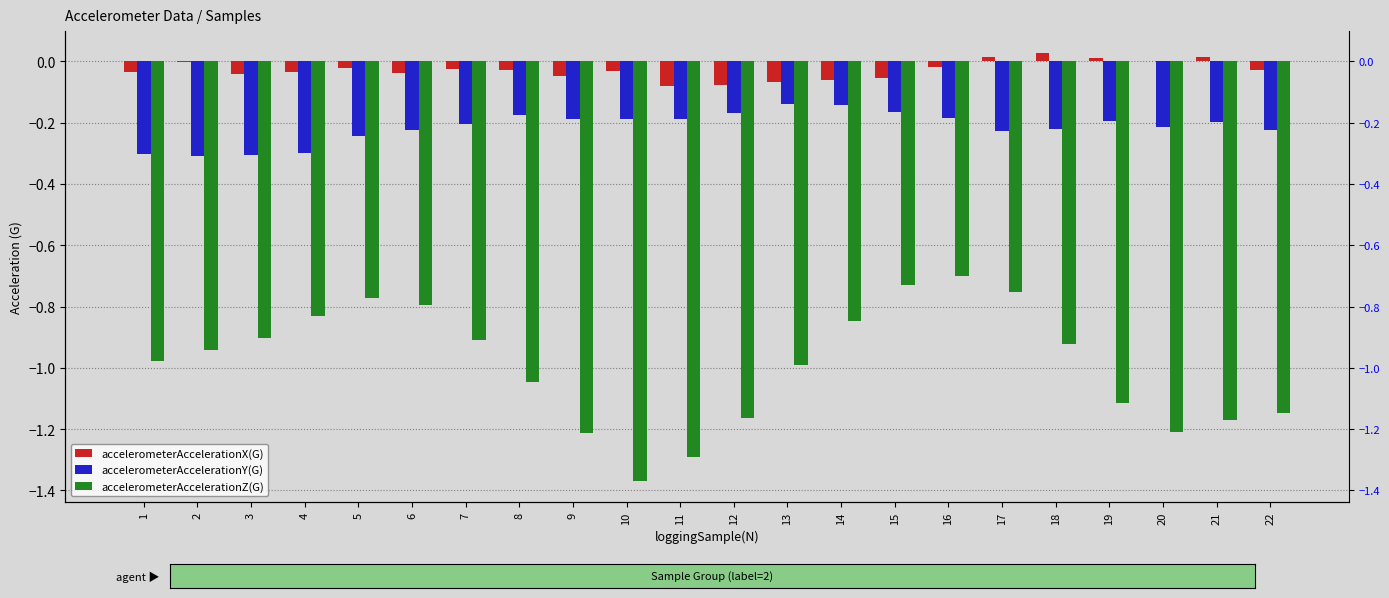

What are all the series names shown in the legend?

accelerometerAccelerationX(G), accelerometerAccelerationY(G), accelerometerAccelerationZ(G)